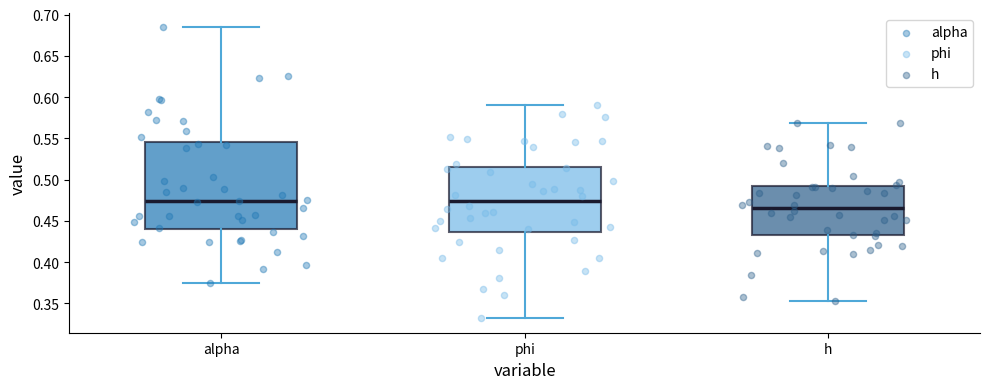

Reading left to right, read every box against the y-axis: the position of its median line, the range the box covers, and the ends of its whiskers. The values are not printed on the chart, so give them approximately, as read against the axis.

alpha: median 0.475, box 0.440 to 0.545, whiskers 0.375 to 0.685
phi: median 0.475, box 0.435 to 0.515, whiskers 0.330 to 0.590
h: median 0.465, box 0.430 to 0.490, whiskers 0.355 to 0.570